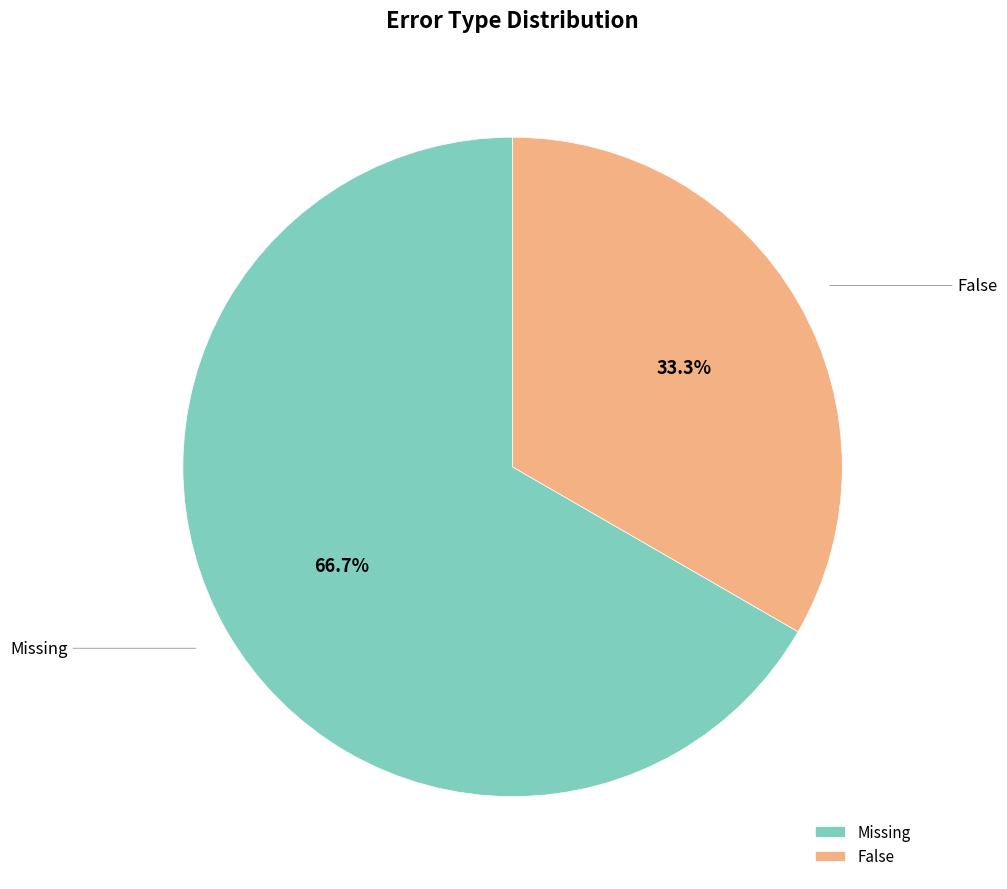

Which slice represents more than half of the pie?

Missing